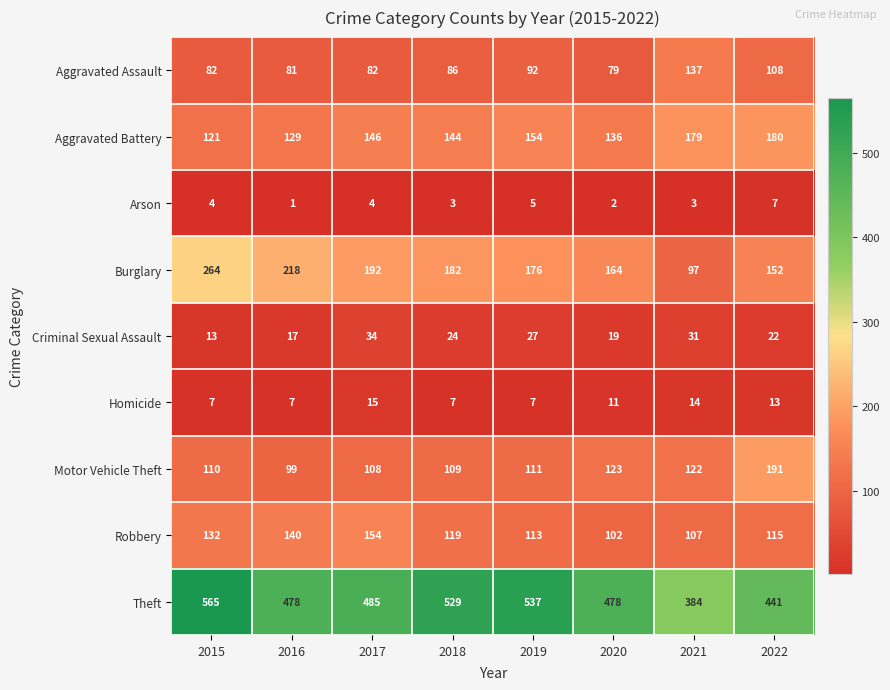

The value of Criminal Sexual Assault at 2015 is 13. True or false?

True